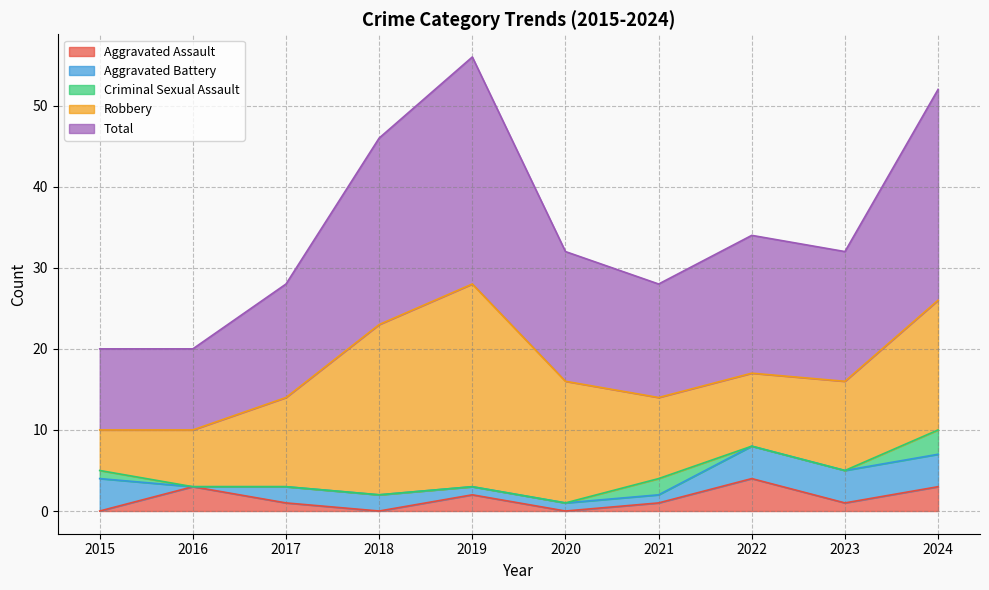

Is the value of Total at 2020 greater than the value of Criminal Sexual Assault at 2022?

Yes